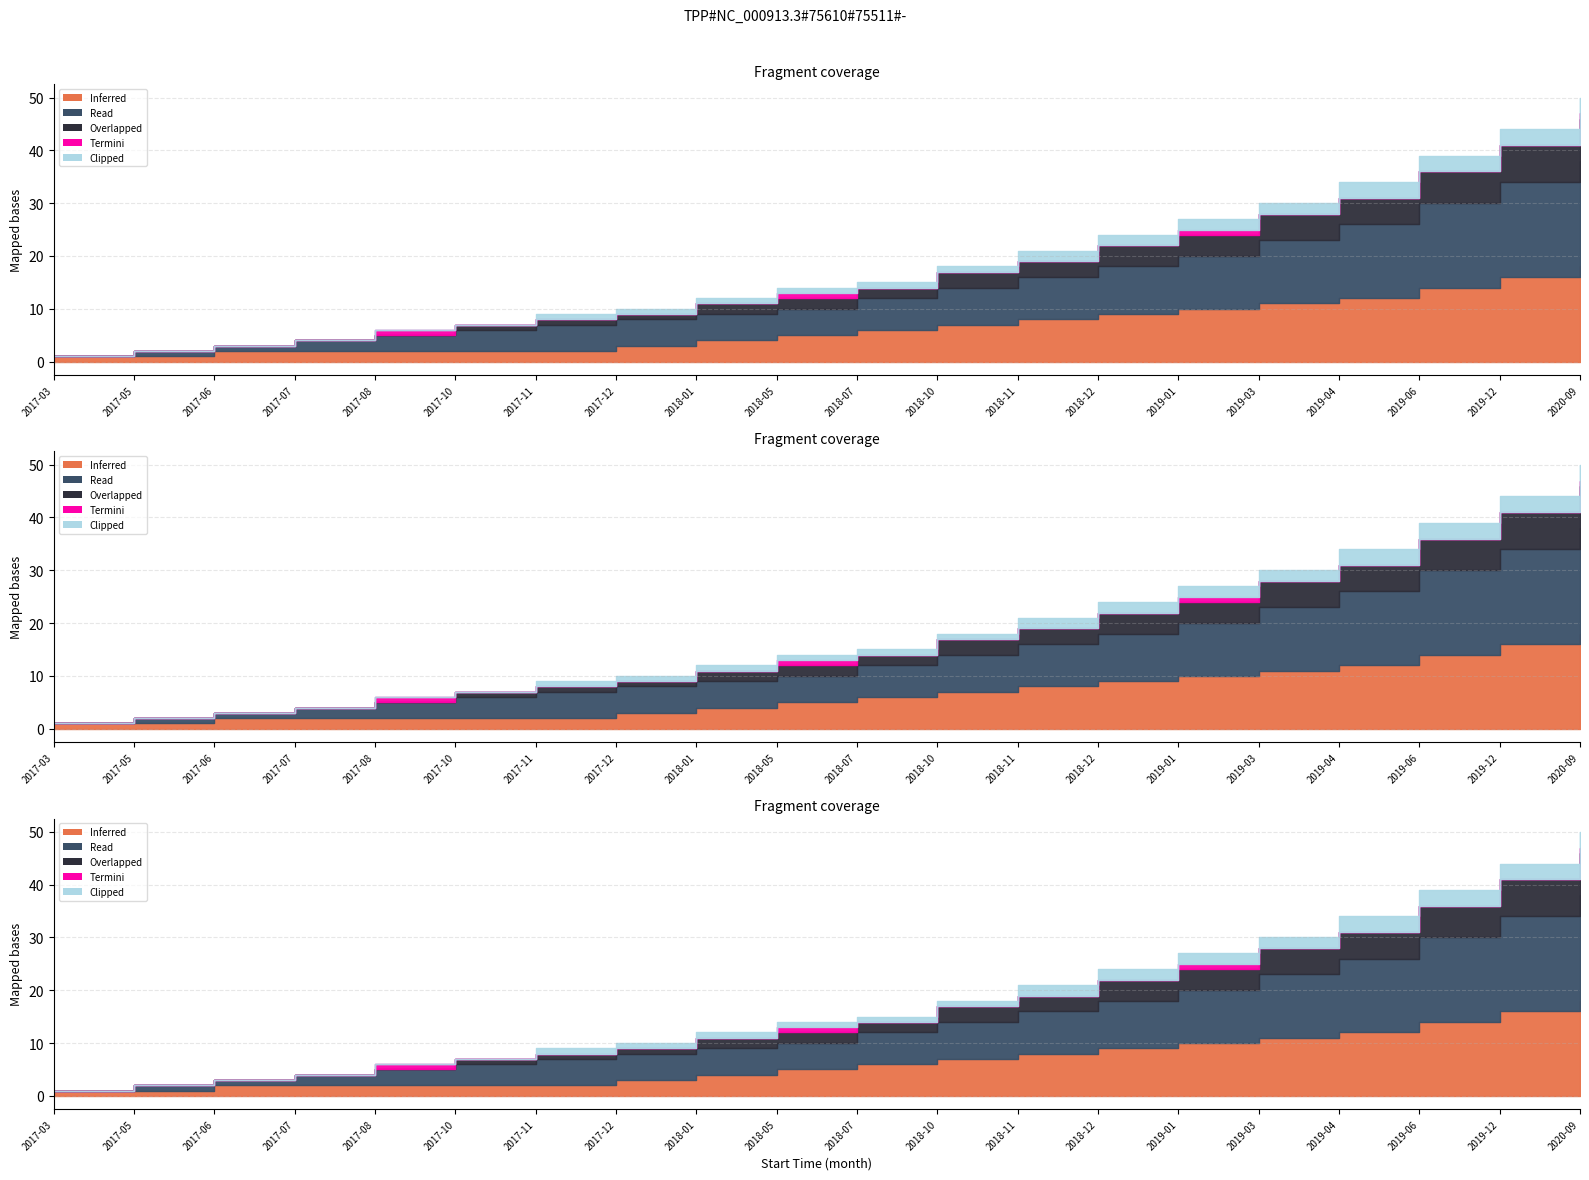

What is the difference between the Overlapped values at 2017-03 and 2020-09?

8